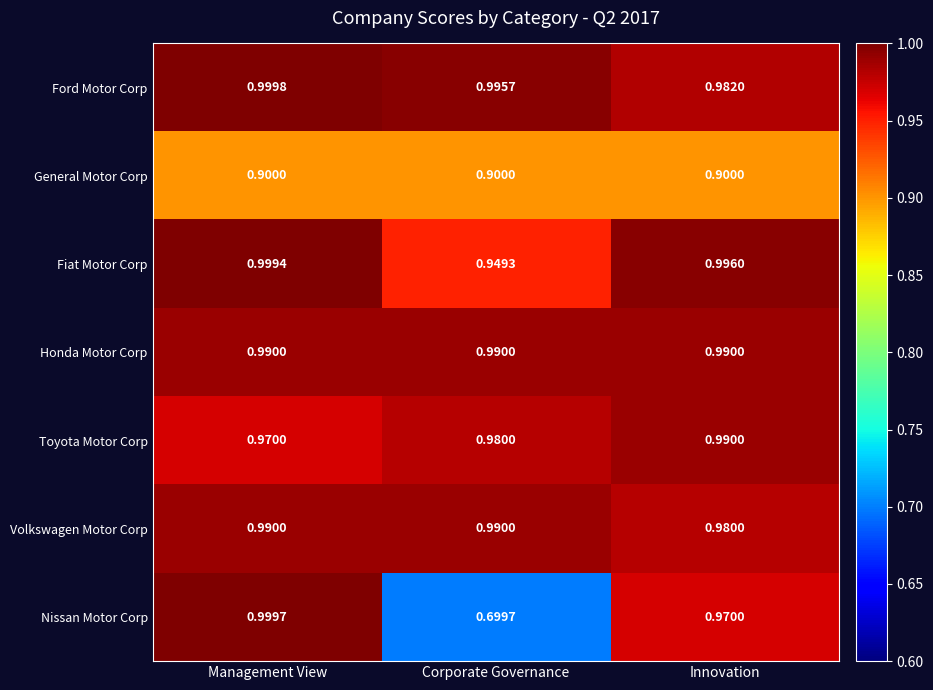

Rank the categories by Nissan Motor Corp value from highest to lowest.

Management View, Innovation, Corporate Governance